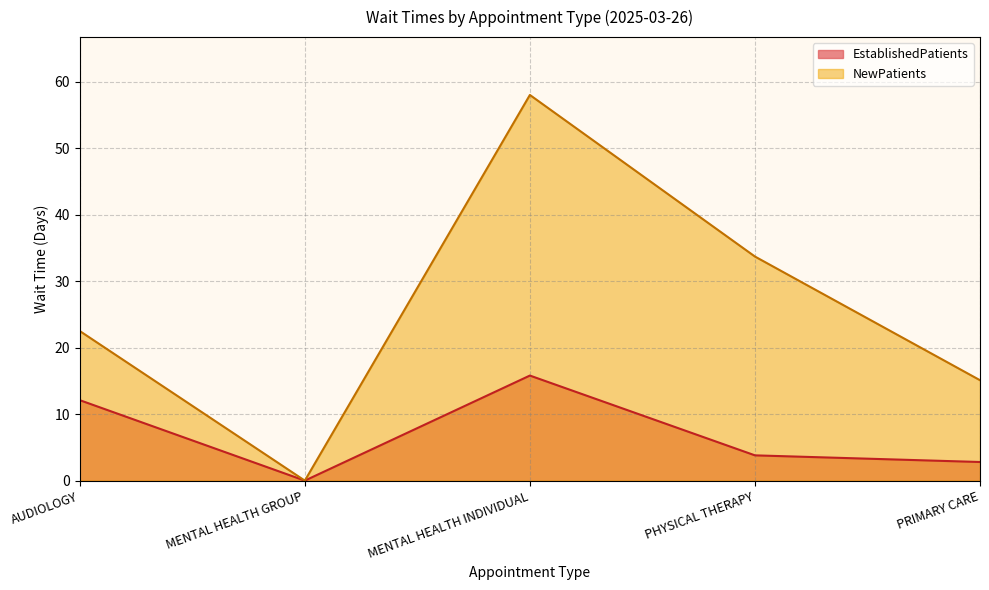

Is it true that NewPatients equals 22.5 at AUDIOLOGY?

True